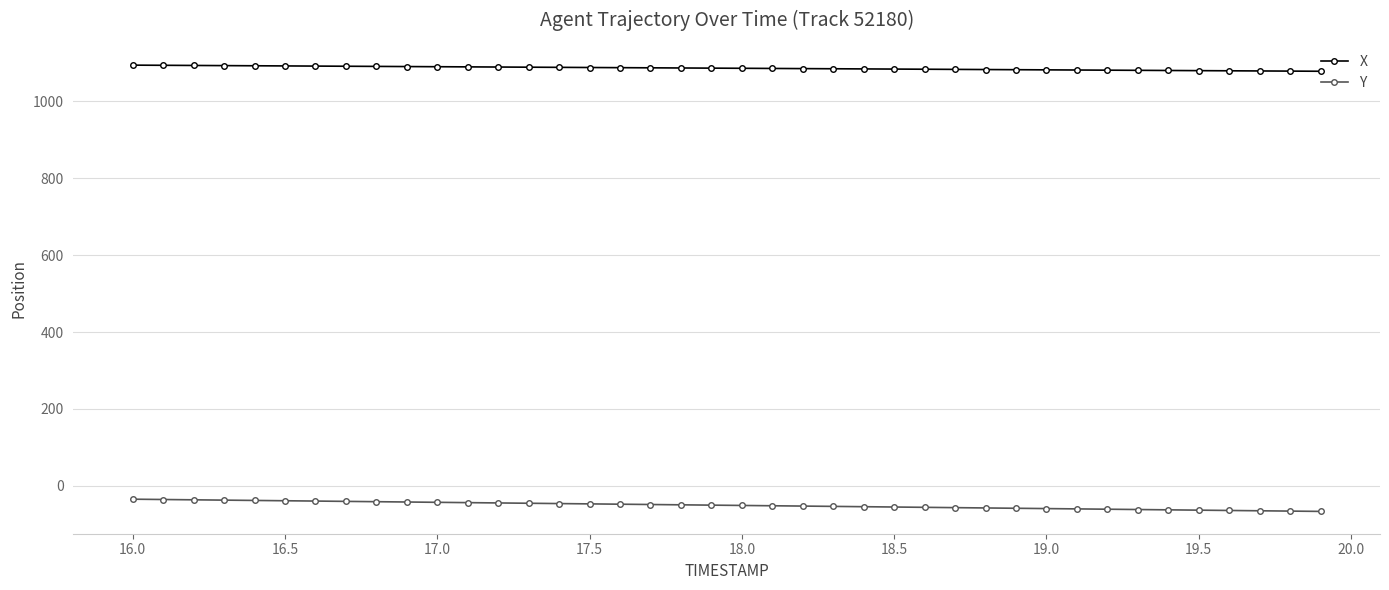

What is the value of the Y point at the 40th from the left?

-66.8